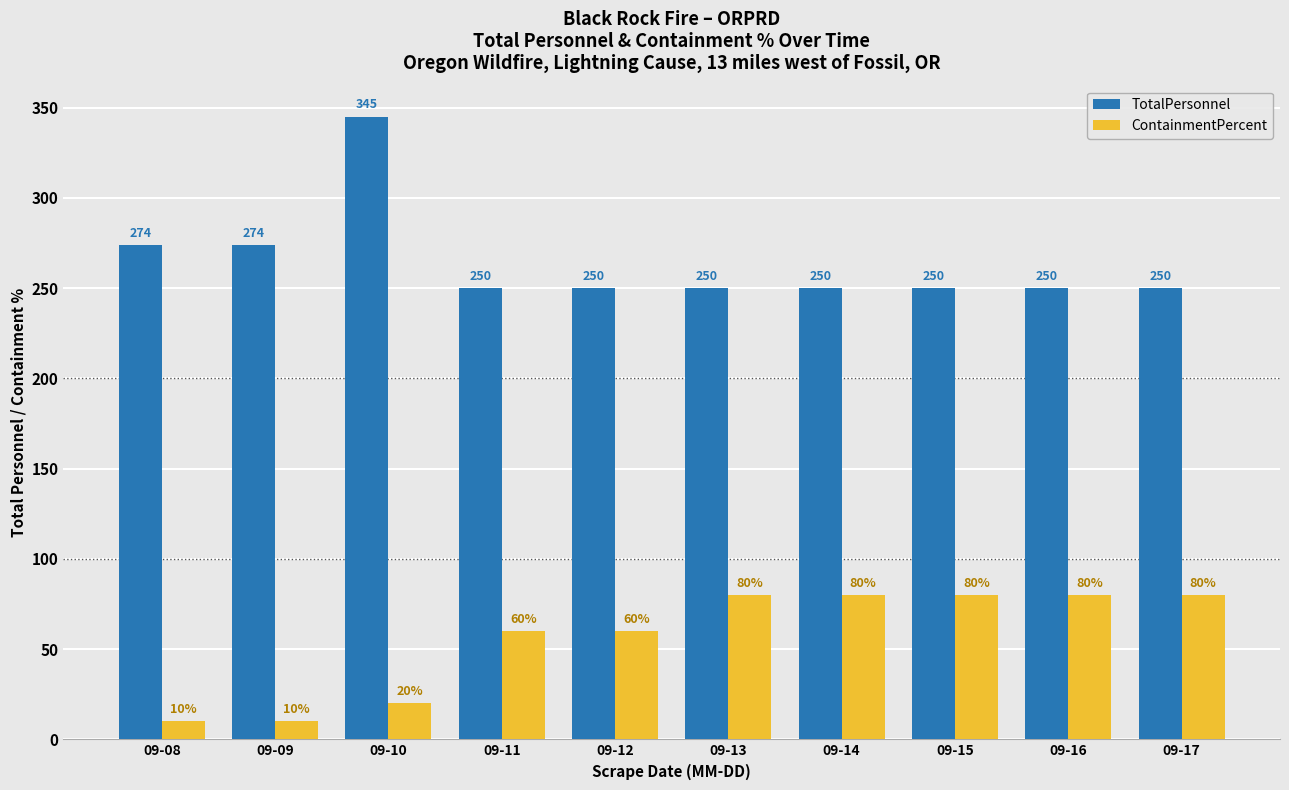

What are all the series names shown in the legend?

TotalPersonnel, ContainmentPercent